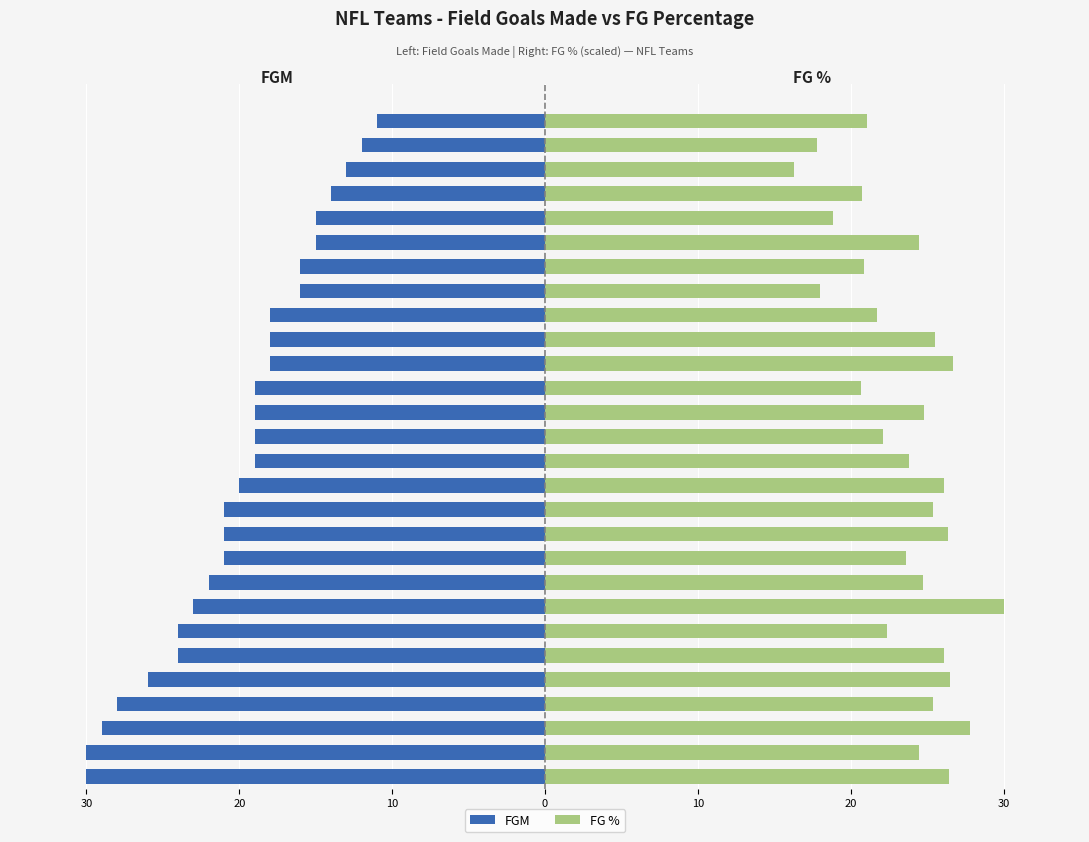

At which category is the sum across all series the highest?

Patriots